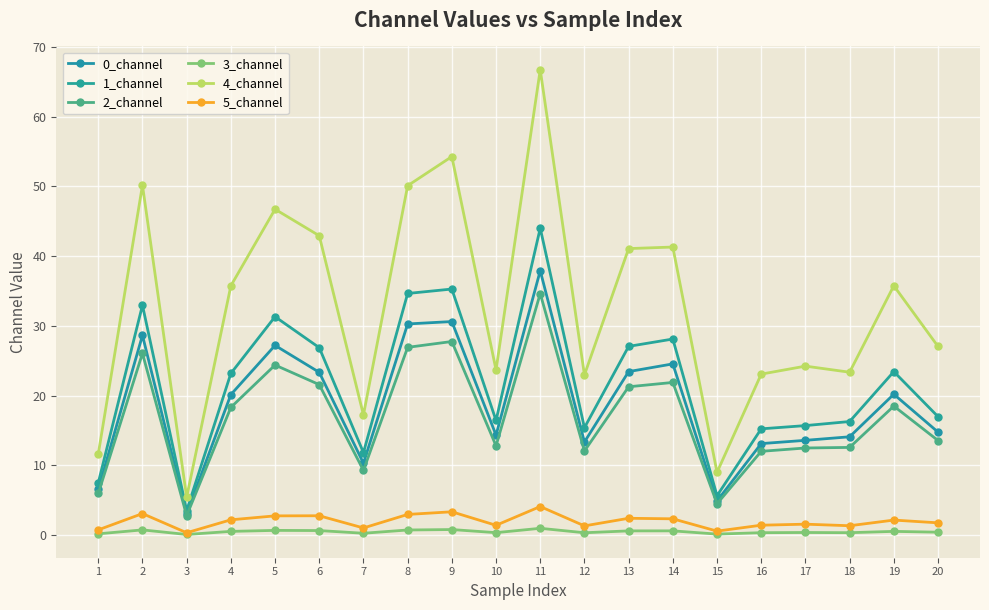

How many lines are shown in the chart?

6